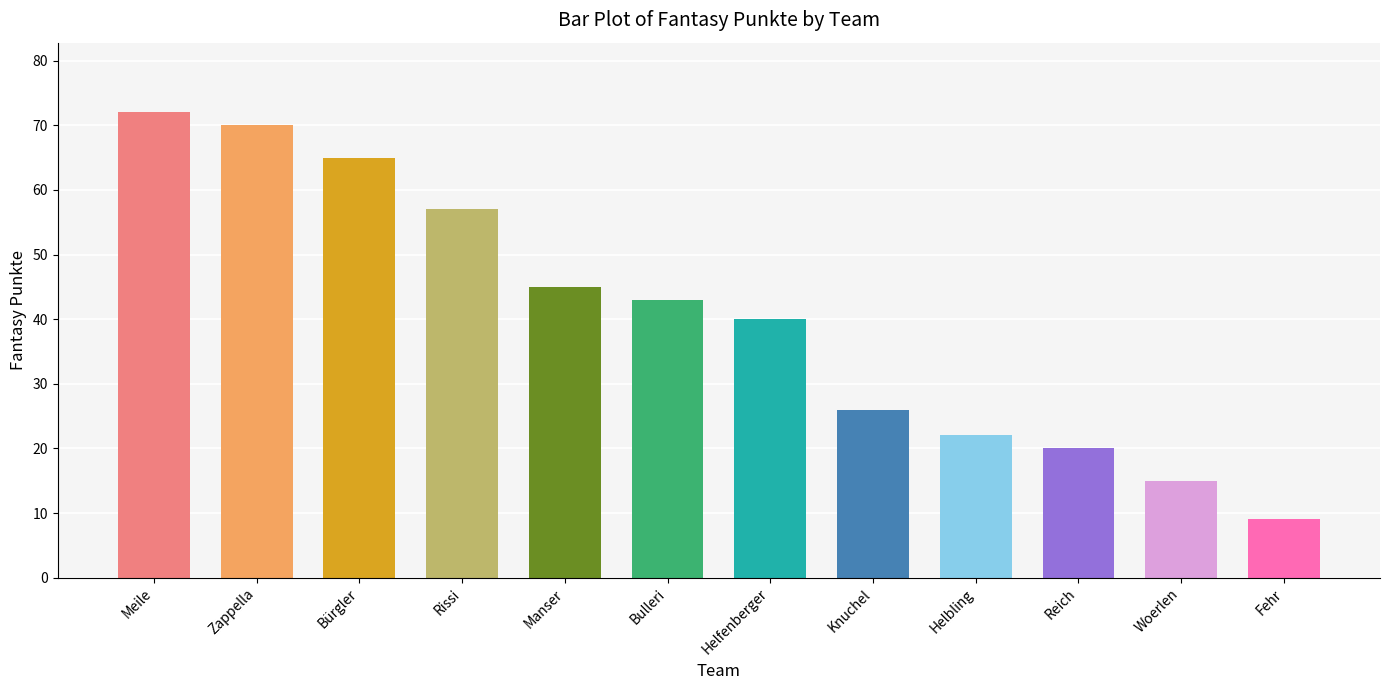

How many data points does each series have?

12